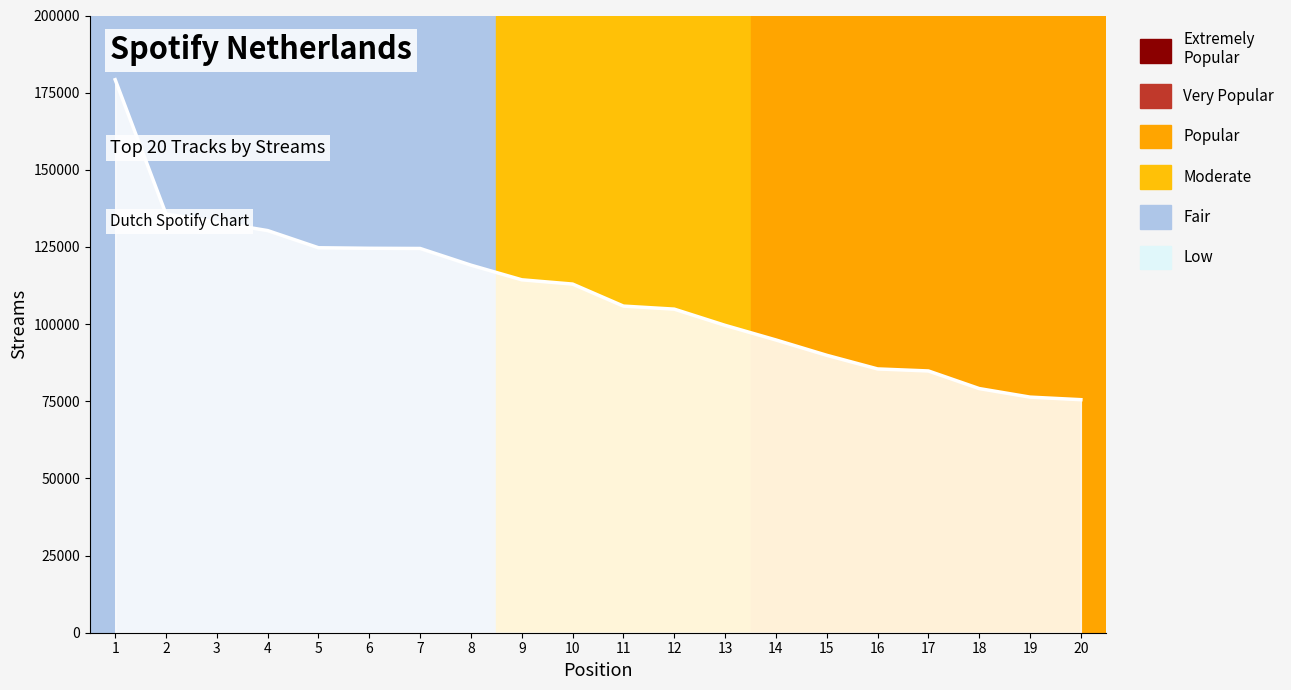

Read the value at 17.

84818